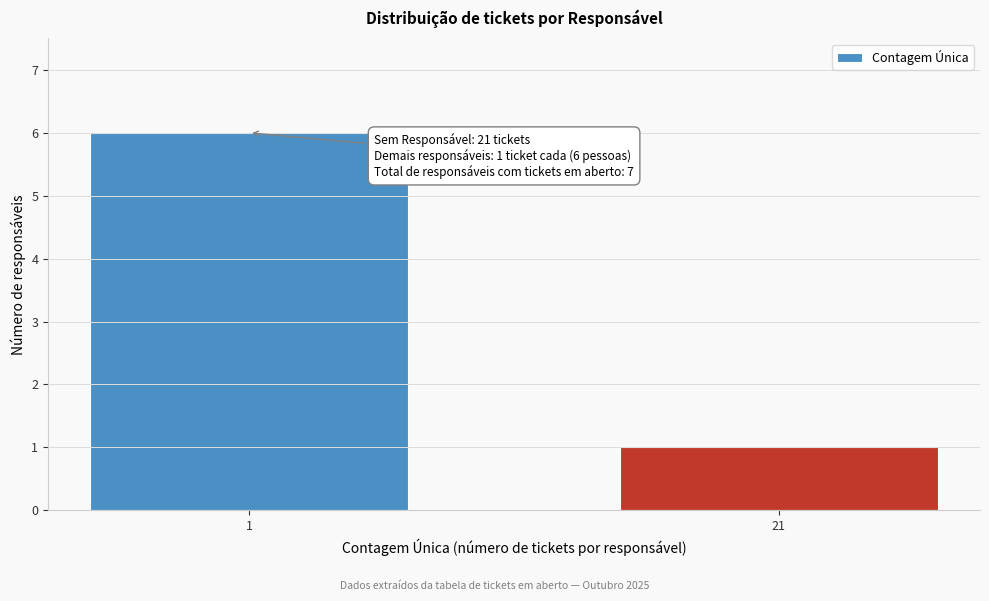

Reading left to right, transcribe all the data shown in this chart.

1=6	21=1